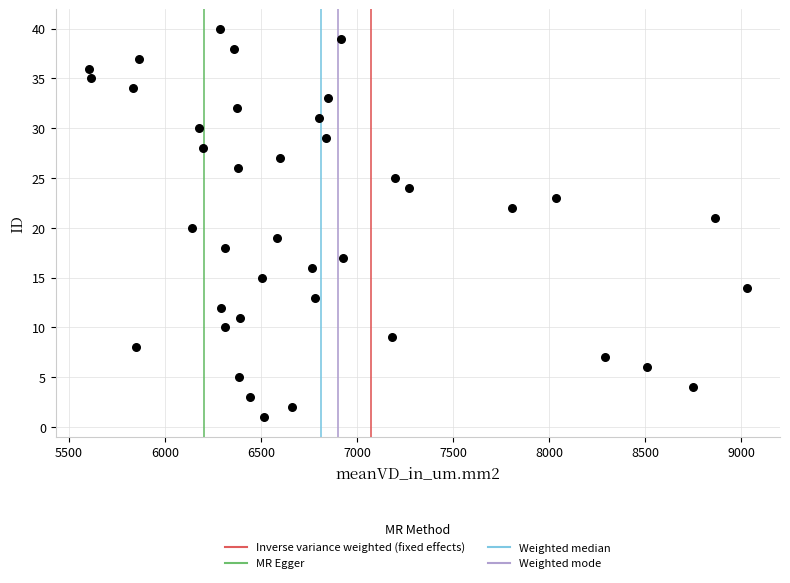

What is the range of Y values (max minus min)?

39